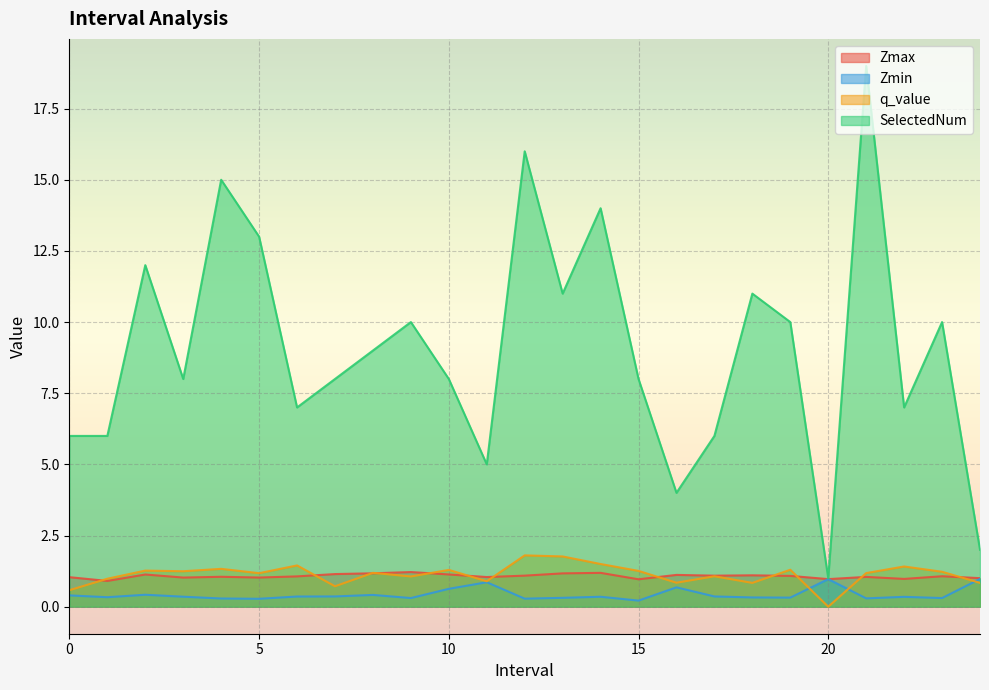

How many series are shown in this chart?

4